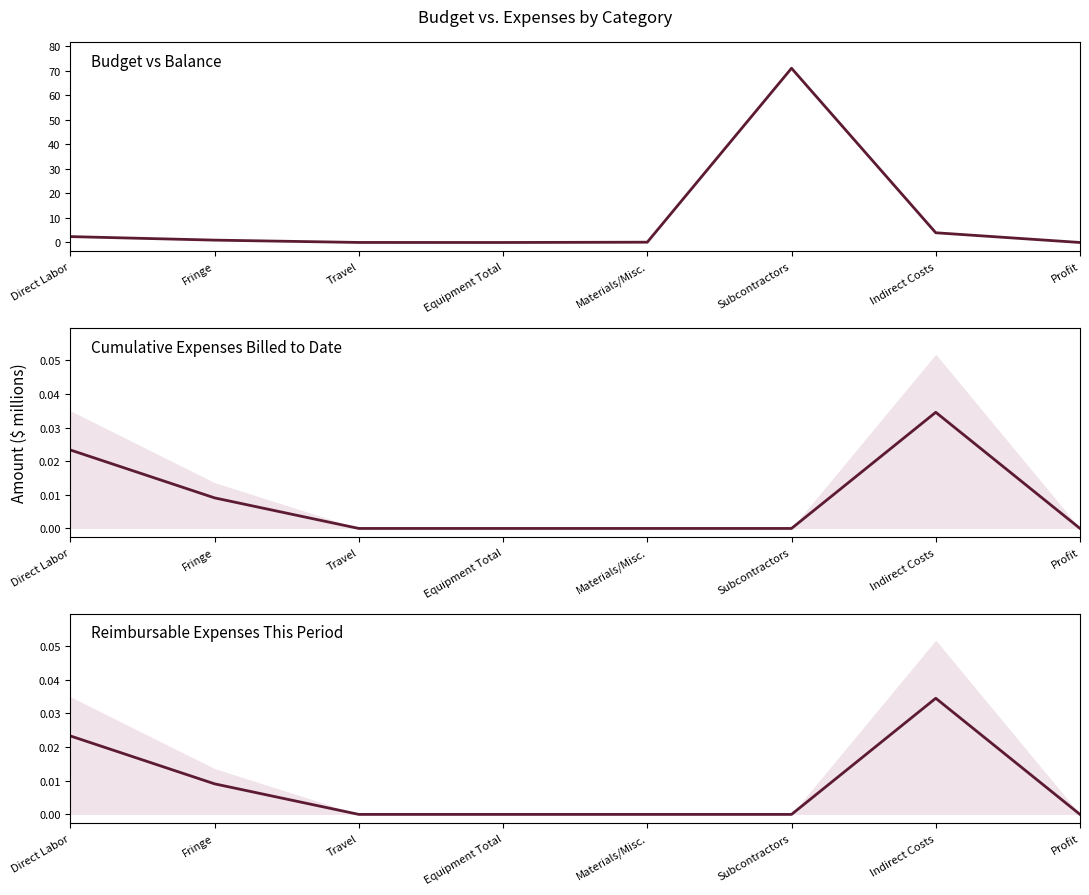

What is the maximum value shown in the chart?

71.0